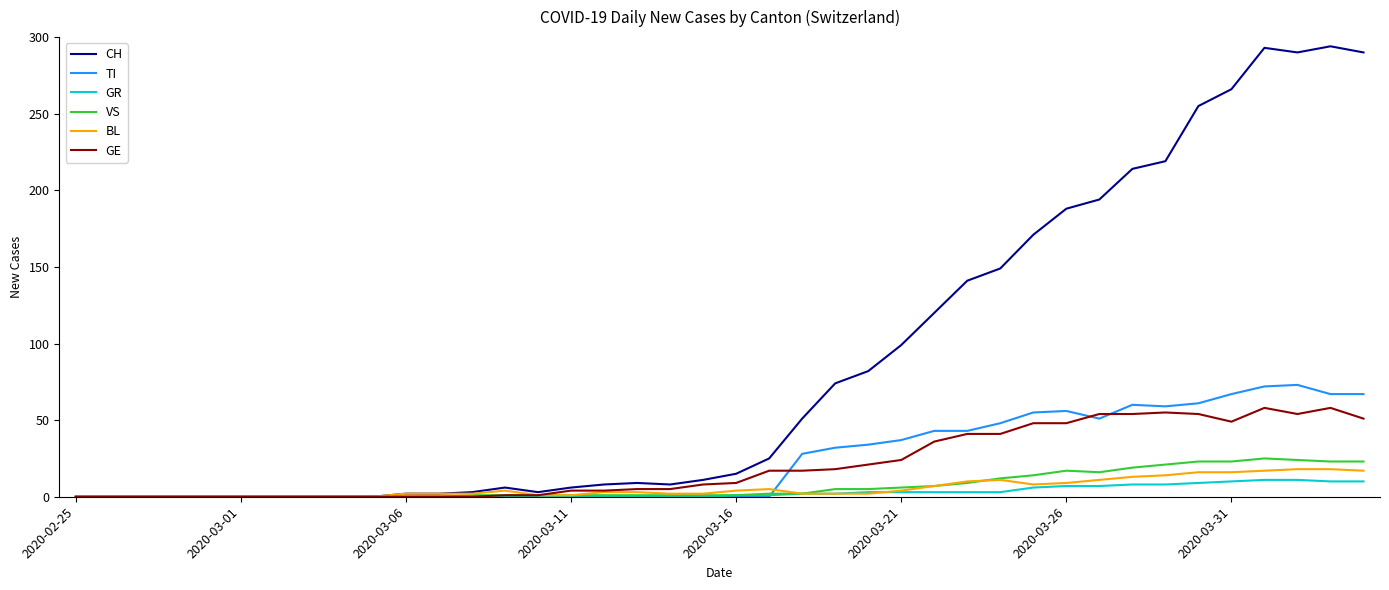

Which series has the largest total across all categories?

CH